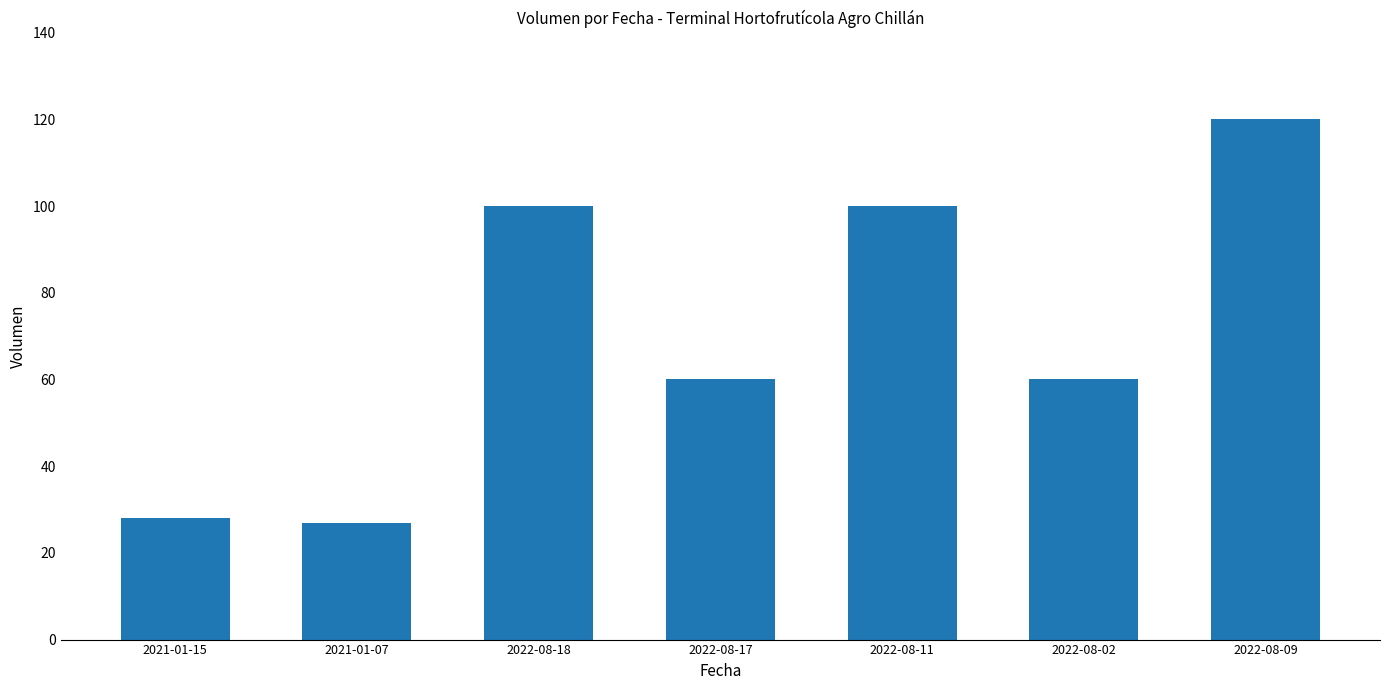

Between 2022-08-02 and 2022-08-18, which is larger?

2022-08-18